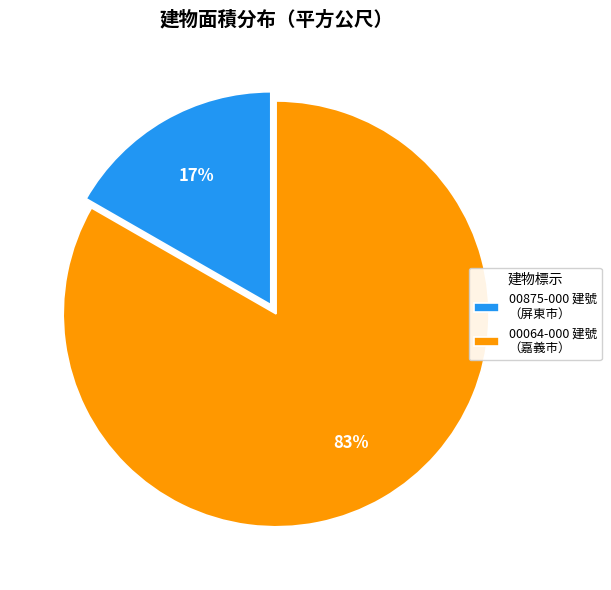

To the nearest percent, what portion does 00875-000 建號 （屏東市） represent?

17%